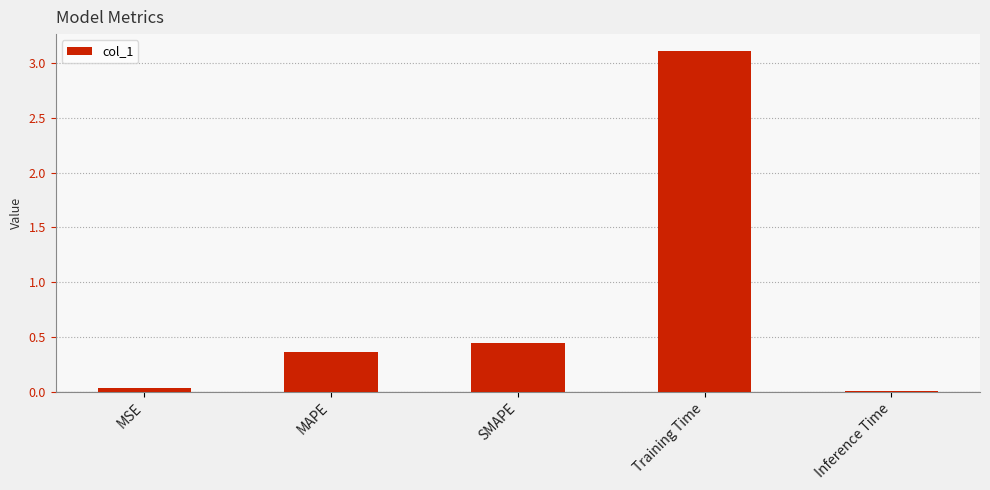

What position from the left is Inference Time?

5